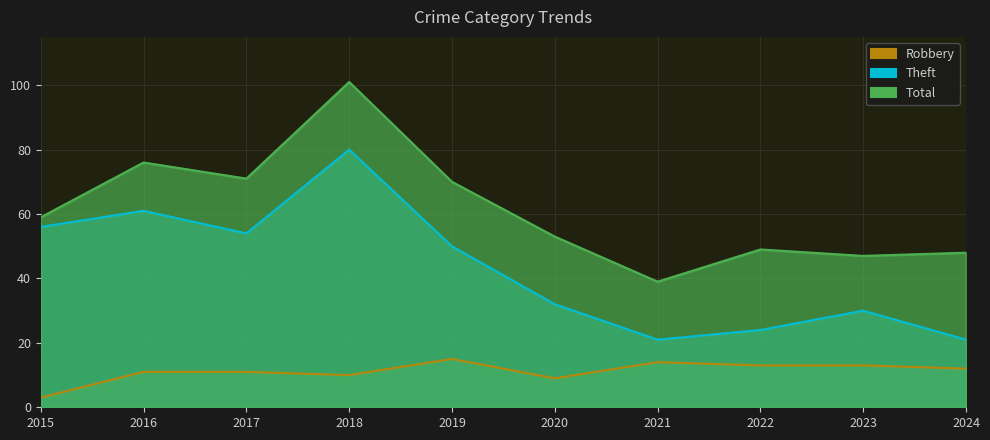

Which series has the largest total across all categories?

Total